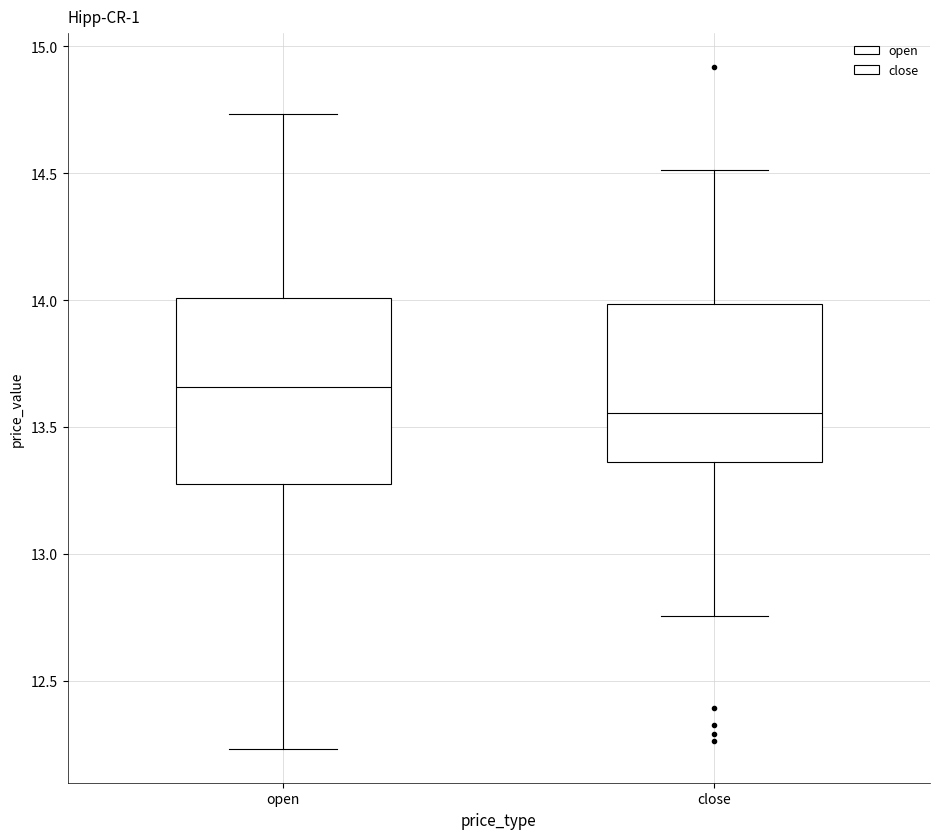

Reading left to right, transcribe this box plot: for each box, give where its median line is, the range the box spans, and where its two whiskers end, as read against the y-axis. The values are not printed on the chart, so give them approximately, as read against the axis.

open: median 13.65, box 13.25 to 14.00, whiskers 12.25 to 14.75
close: median 13.55, box 13.35 to 14.00, whiskers 12.75 to 14.50